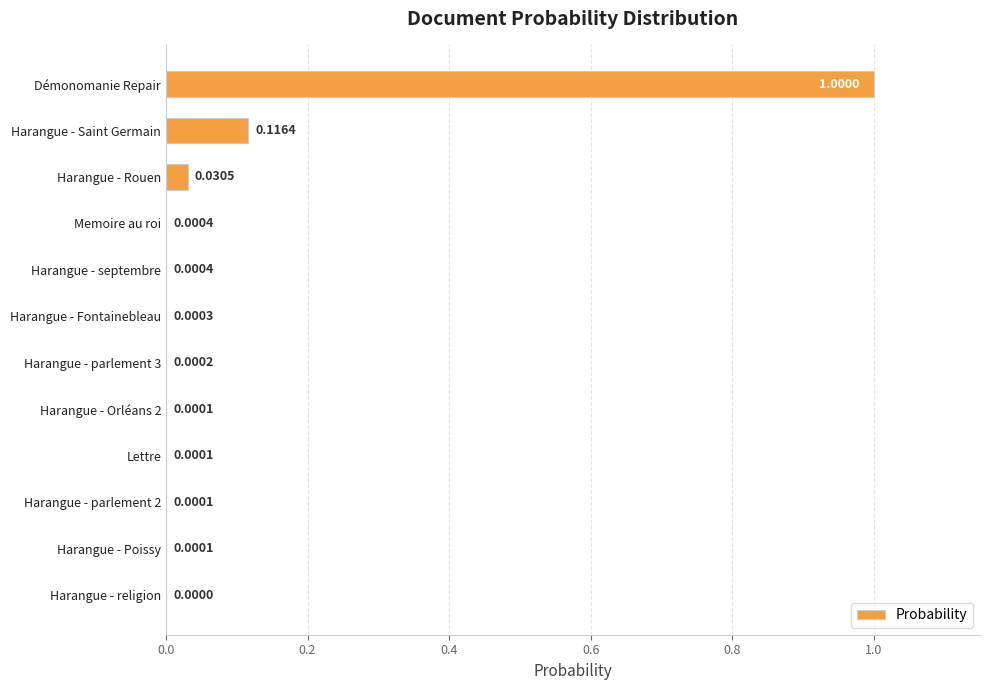

What is the sum of all values?

1.1